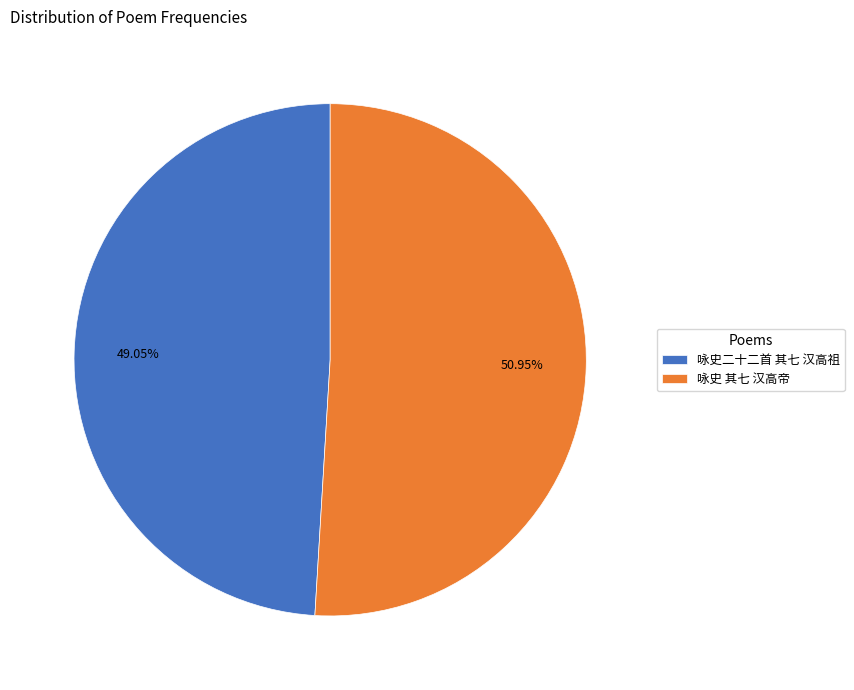

To the nearest percent, what portion does 咏史 其七 汉高帝 represent?

51%